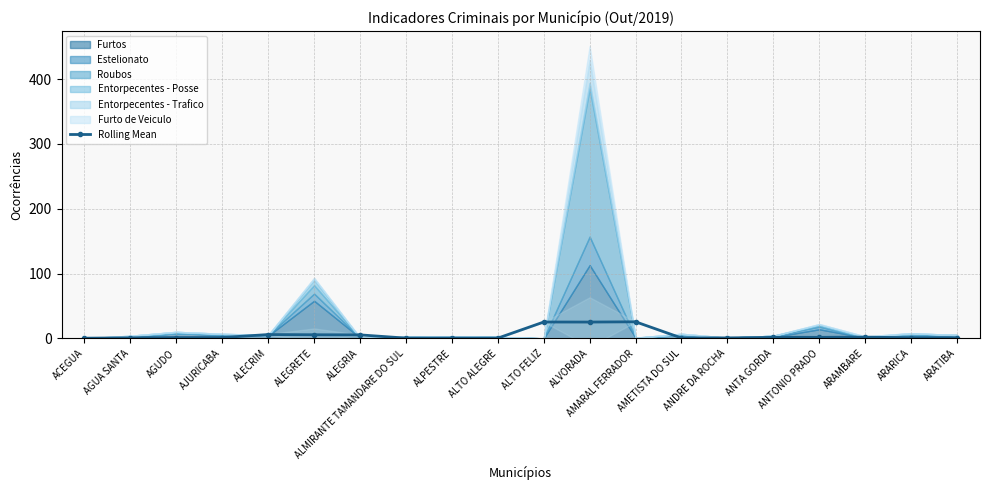

Is it true that the value at AGUA SANTA is 0.8?

True